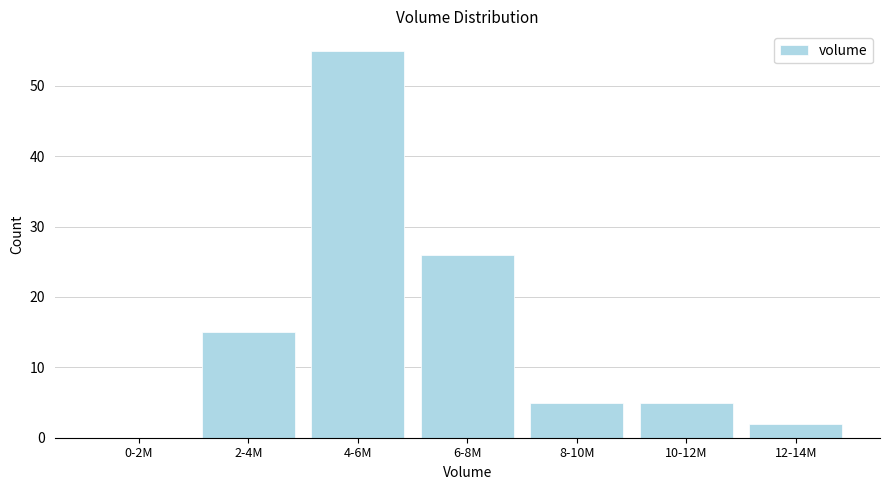

Reading right to left, list all the values displayed in this chart.

12-14M=2	10-12M=5	8-10M=5	6-8M=26	4-6M=55	2-4M=15	0-2M=0